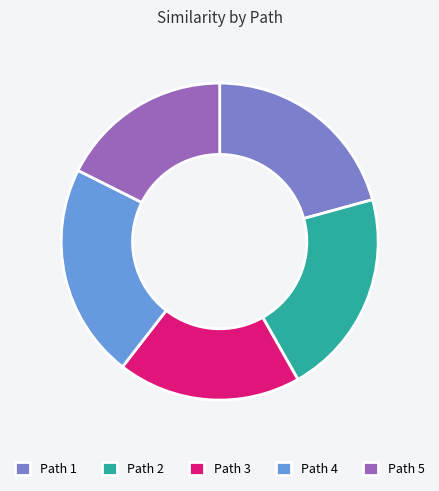

How many segments does this pie chart have?

5